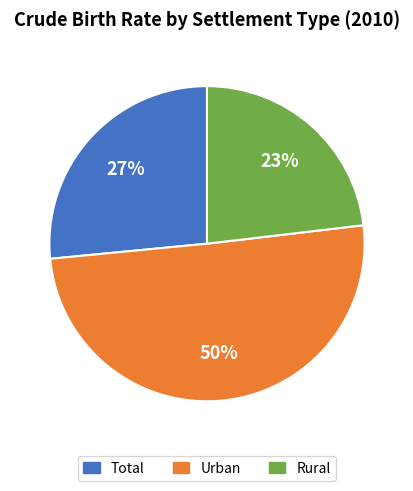

What is the largest slice in the pie chart?

Urban